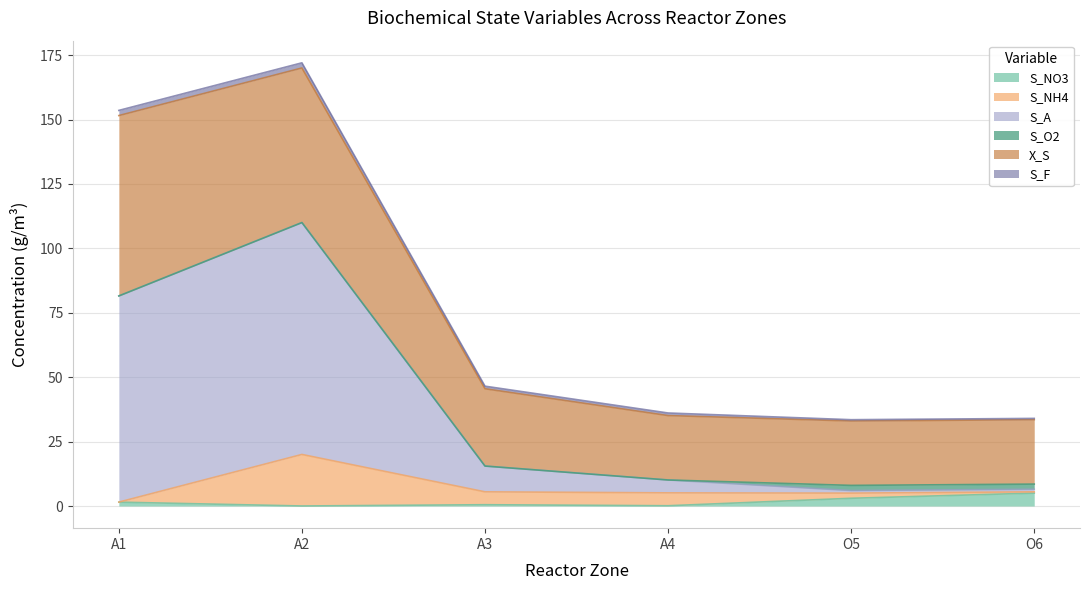

Which category has the lowest value in the X_S series?

A4